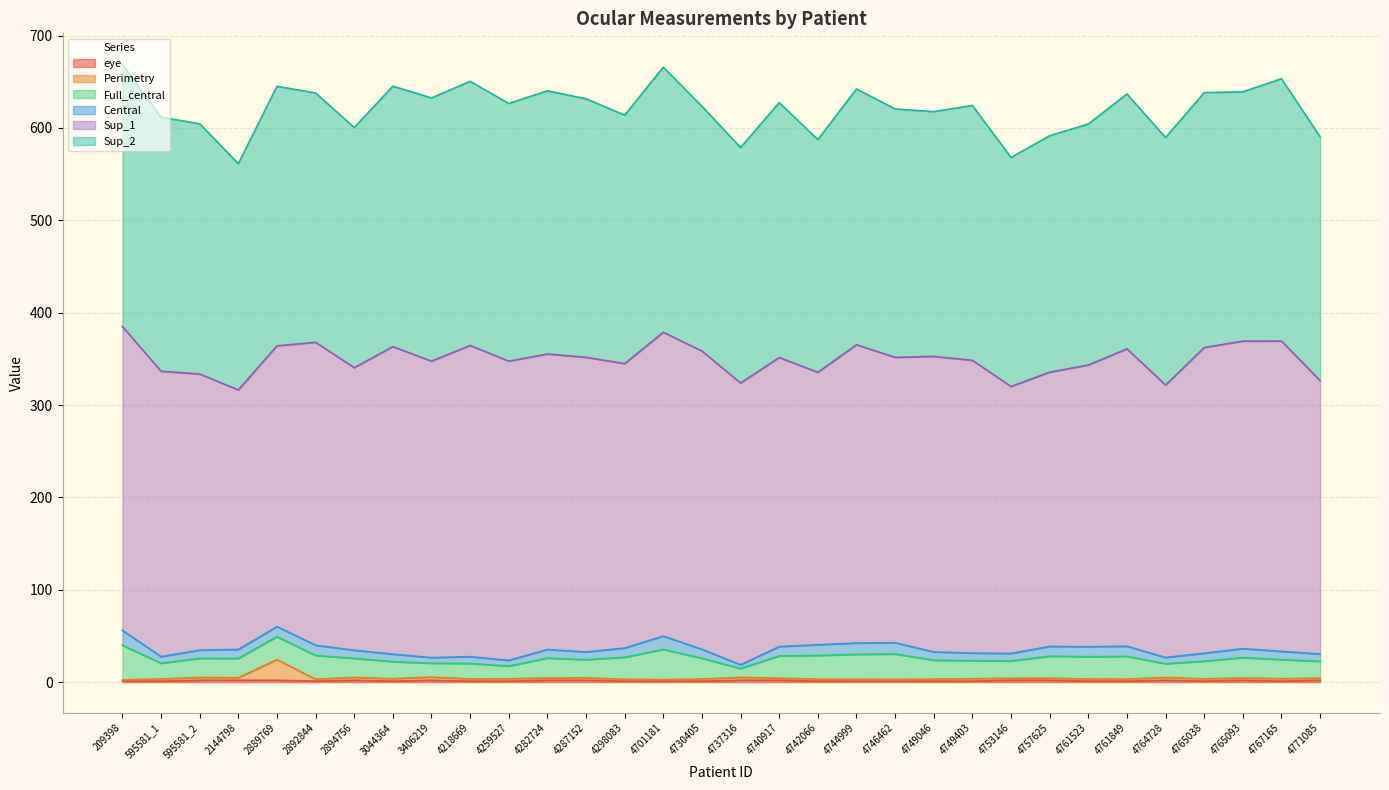

How many interior local valleys does the Perimetry series have?

10